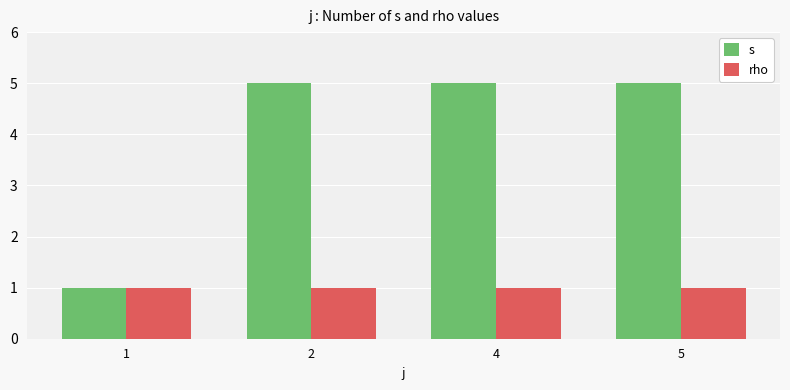

What is the highest value of the s series?

5